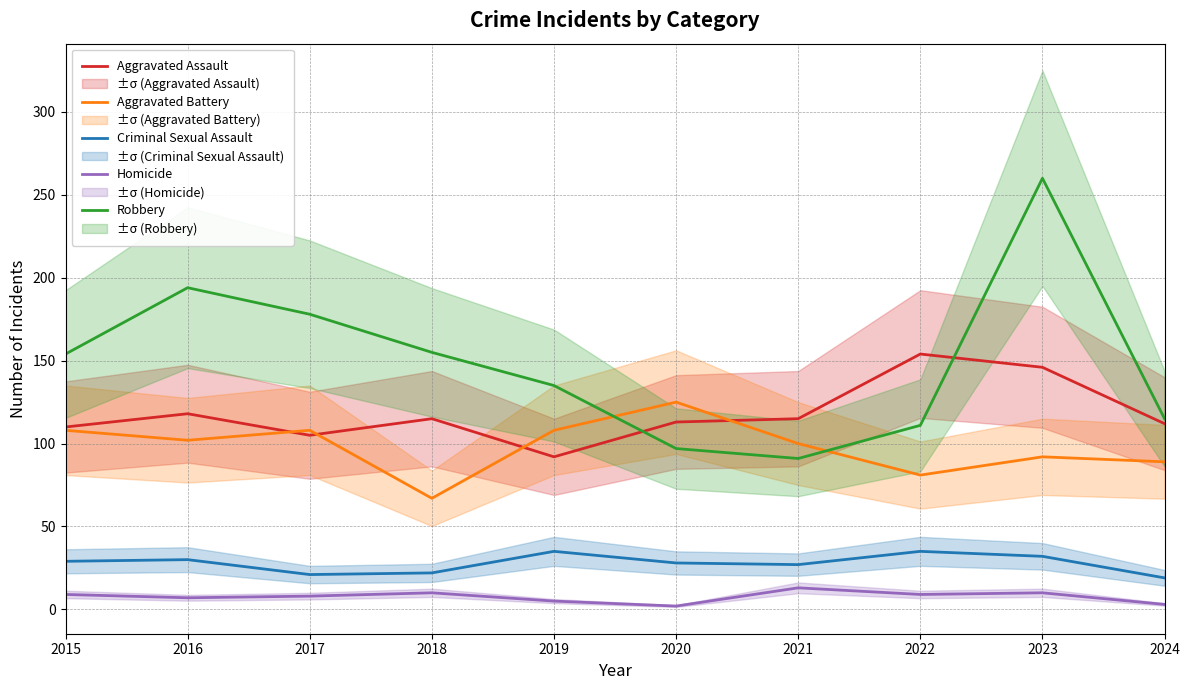

Rank the series at 2024 from highest to lowest value.

Robbery, Aggravated Assault, Aggravated Battery, Criminal Sexual Assault, Homicide